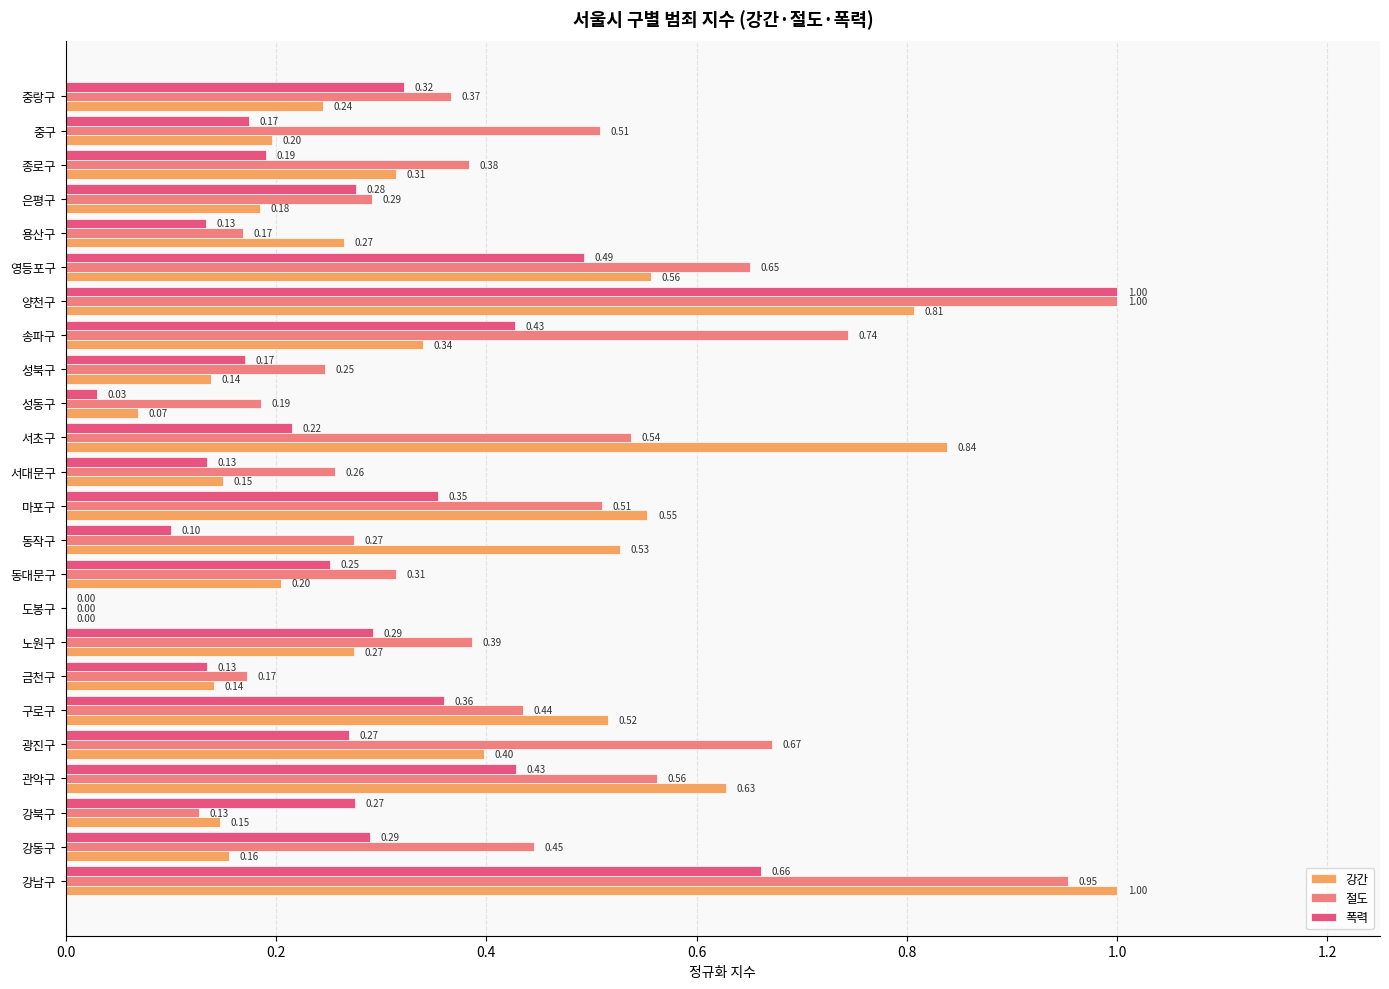

At which category is the sum across all series the highest?

양천구